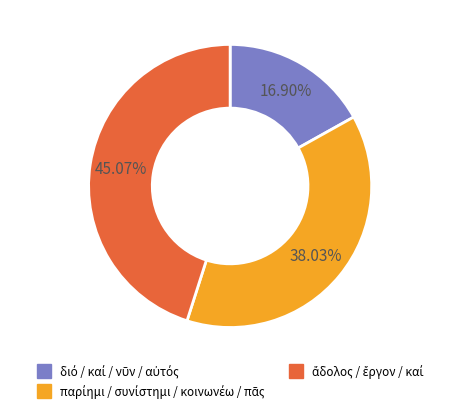

Is there any slice that represents more than half of the pie?

No